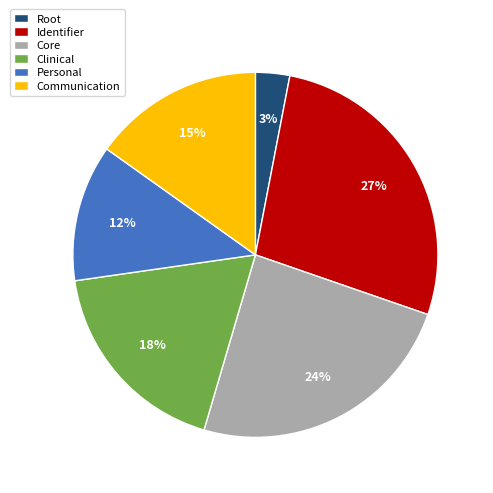

Is it true that Communication is 15% of the pie?

True